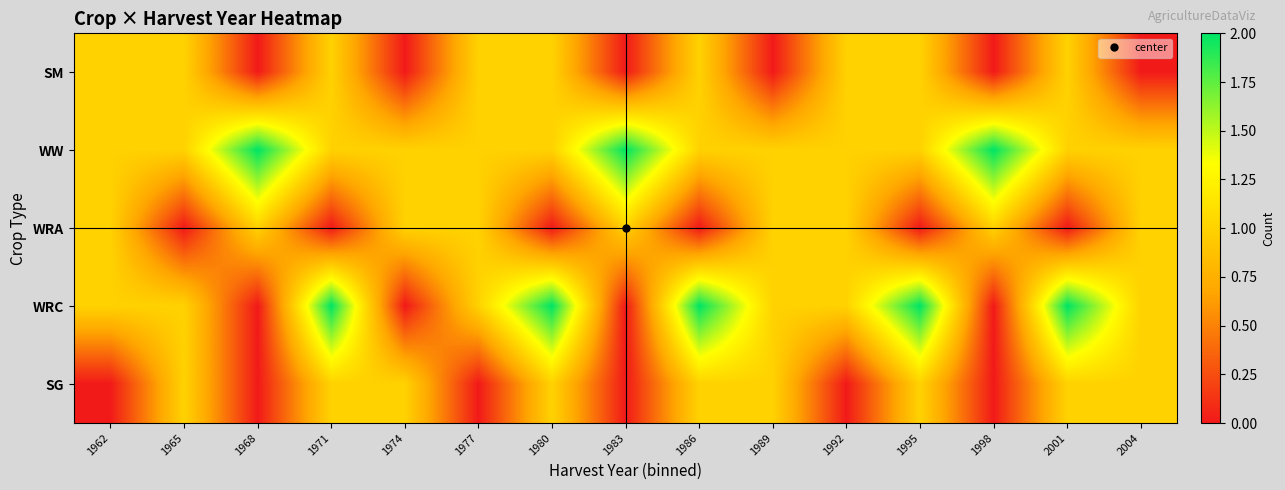

Rank the series by their maximum value, from highest to lowest.

WW, WRC, SM, WRA, SG